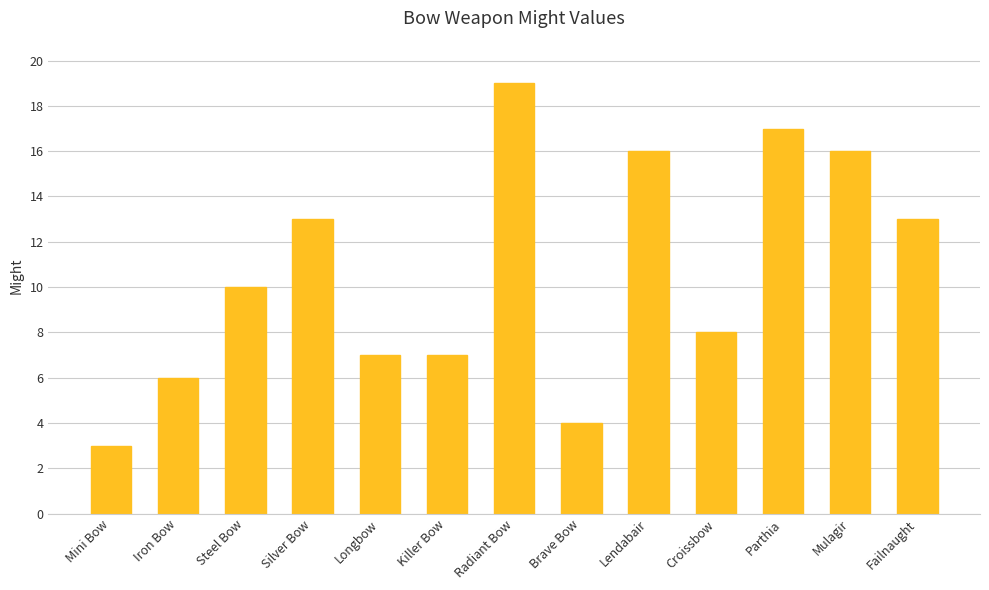

Reading right to left, list all the values displayed in this chart.

Failnaught=13	Mulagir=16	Parthia=17	Croissbow=8	Lendabair=16	Brave Bow=4	Radiant Bow=19	Killer Bow=7	Longbow=7	Silver Bow=13	Steel Bow=10	Iron Bow=6	Mini Bow=3